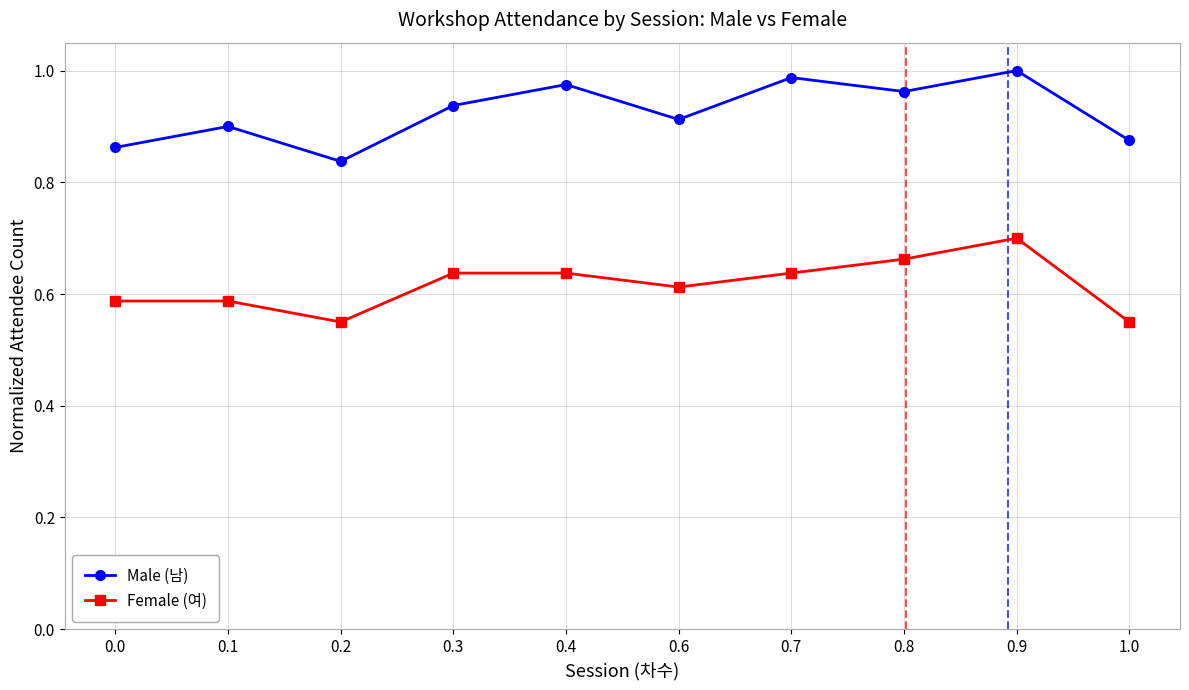

How many lines are shown in the chart?

2